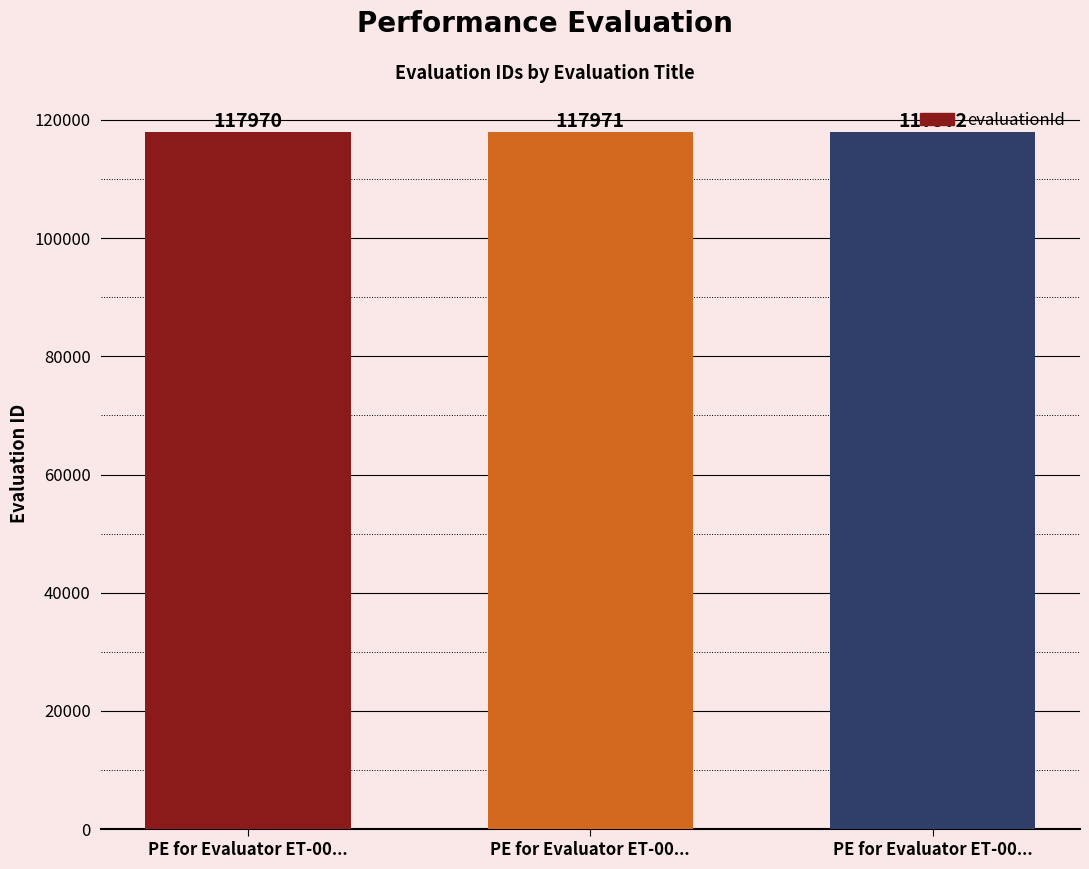

Where is the data nearest to the value 117971?

PE for Evaluator ET-00...